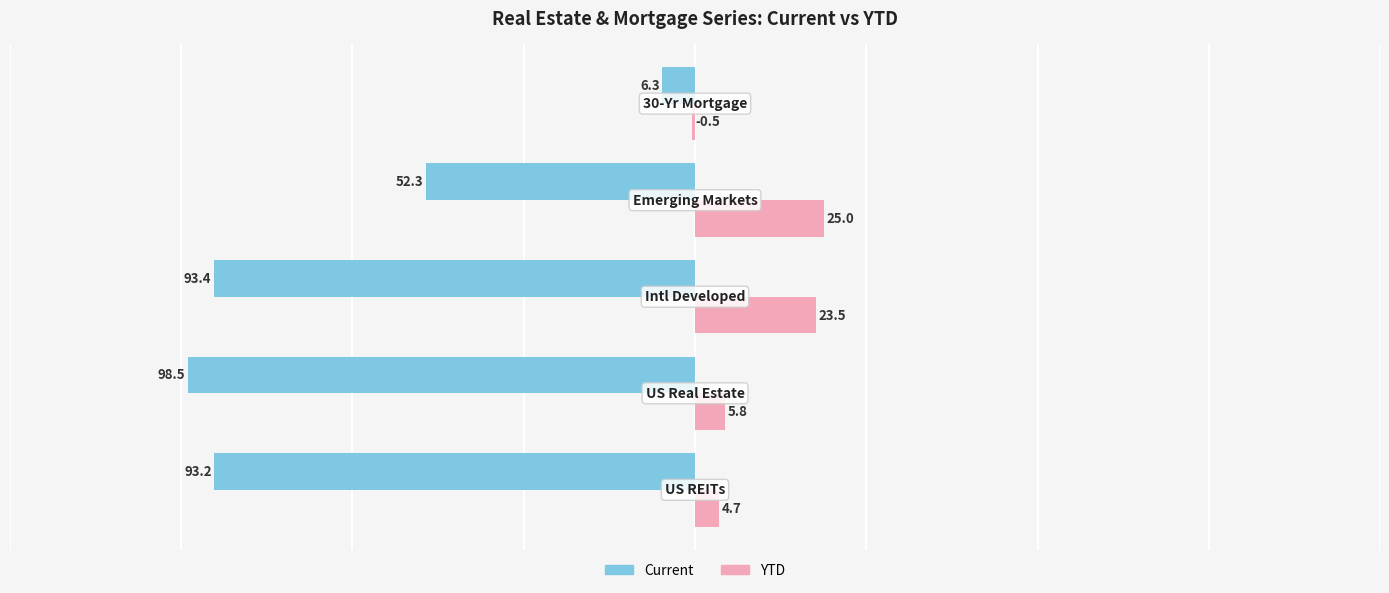

Which series has the largest total across all categories?

YTD